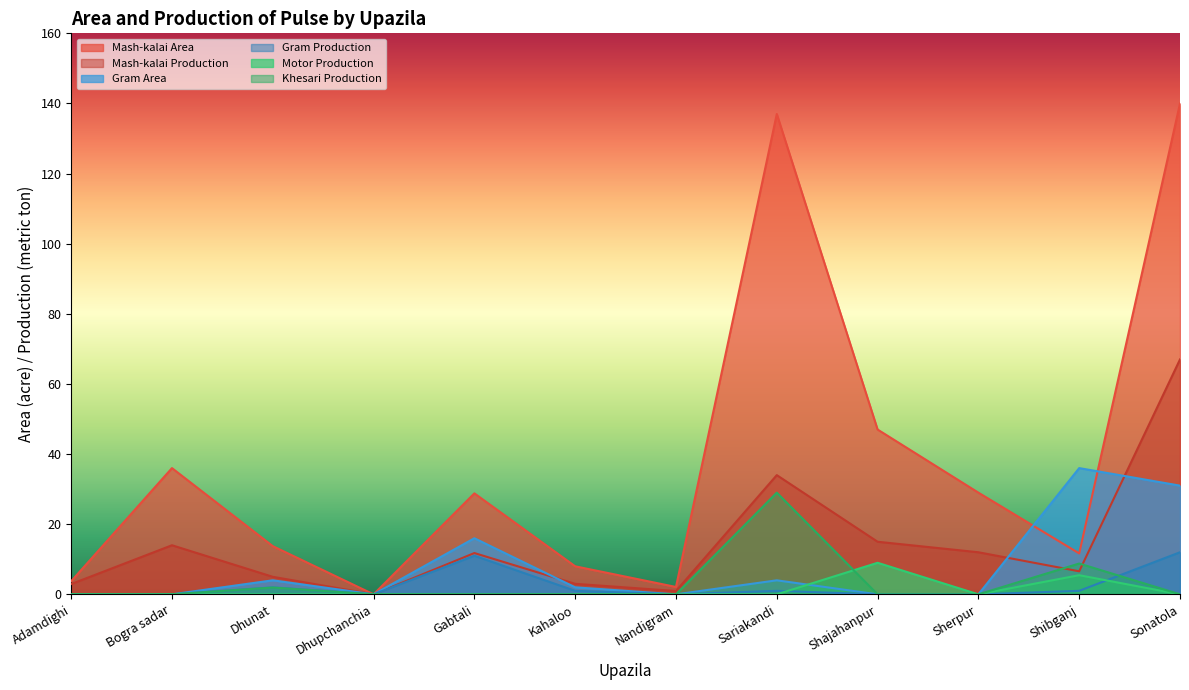

Between Kahaloo and Shajahanpur, which is larger?

Shajahanpur